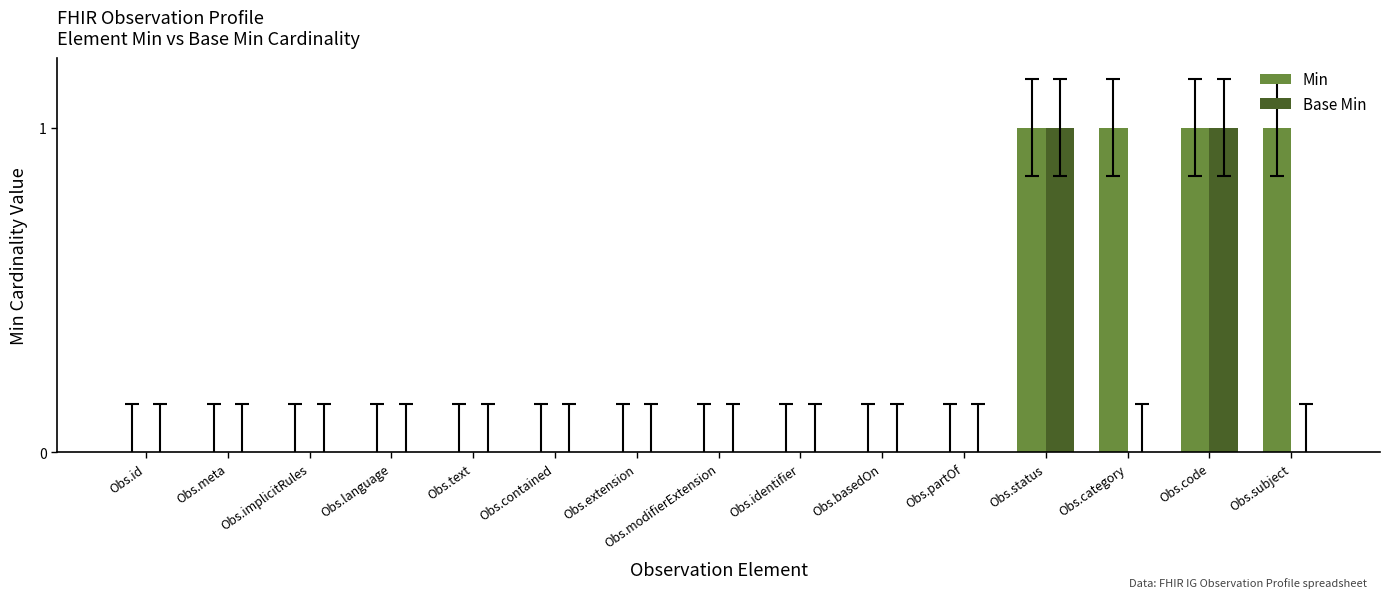

Is it true that Base Min equals -1 at Obs.basedOn?

False